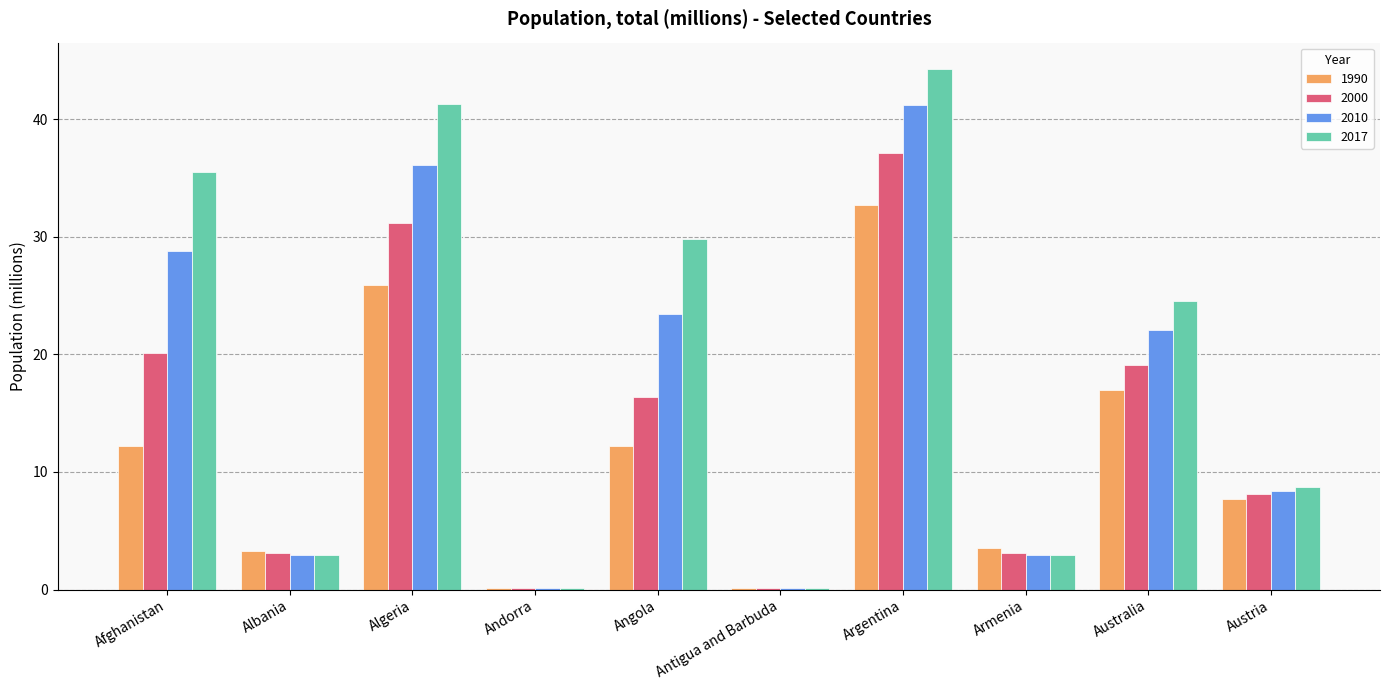

Which series has the largest total across all categories?

2017